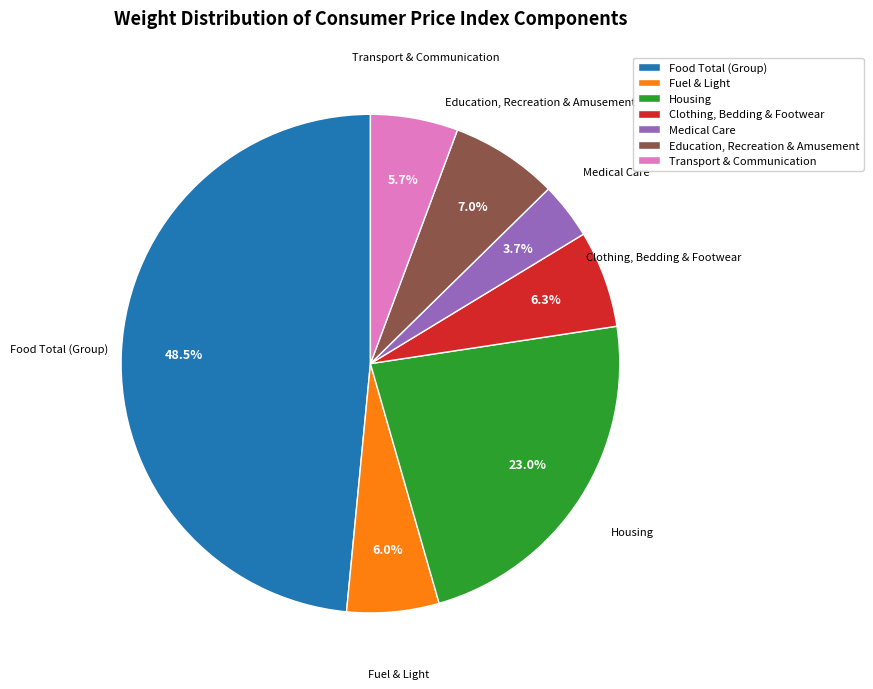

To the nearest percent, what is the combined percentage of Housing and Clothing, Bedding & Footwear?

29%